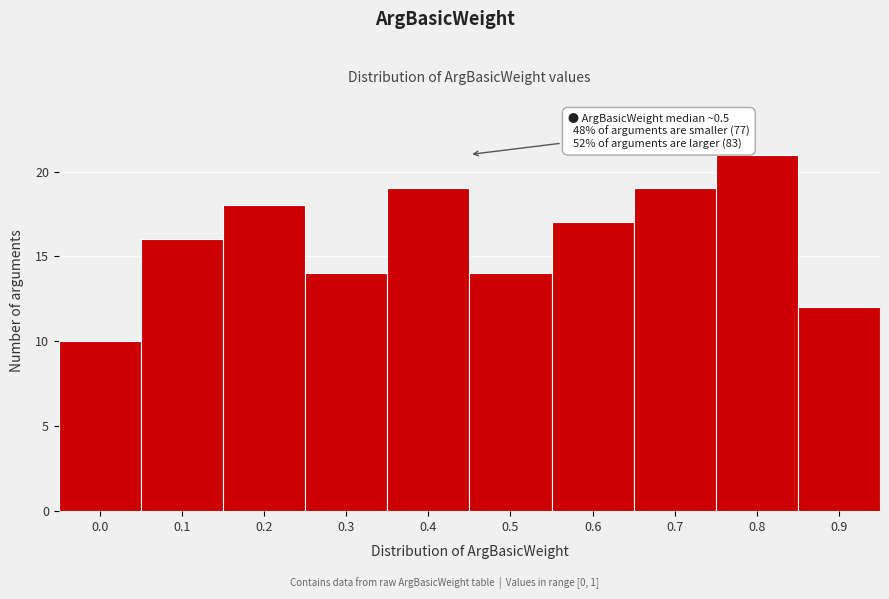

Reading left to right, extract all data points from this chart.

10	16	18	14	19	14	17	19	21	12